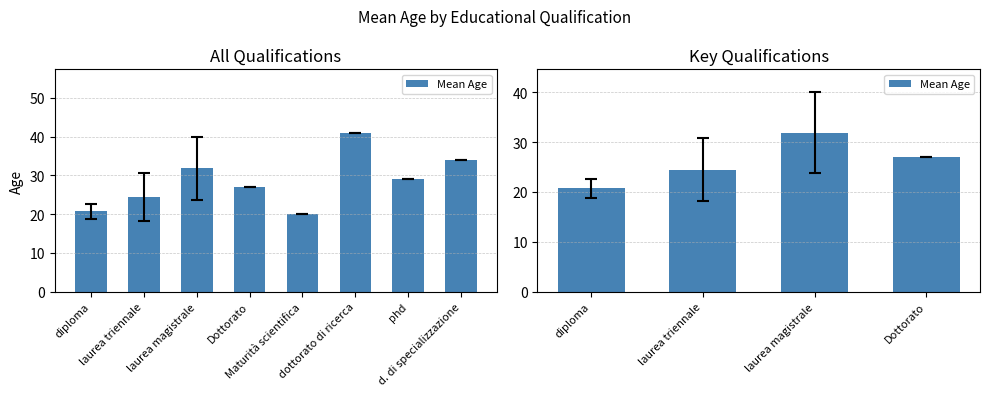

Which label corresponds to the largest value in the chart?

laurea magistrale